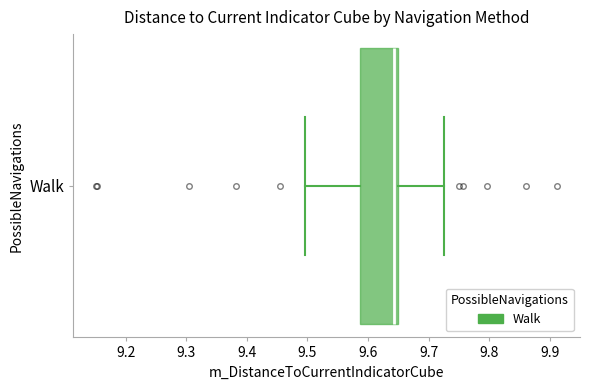

Transcribe this box plot: give where the median line is, the range the box spans, and where the two whiskers end, as read against the x-axis. The values are not printed on the chart, so give them approximately, as read against the axis.

median 9.64, box 9.59 to 9.65, whiskers 9.50 to 9.72